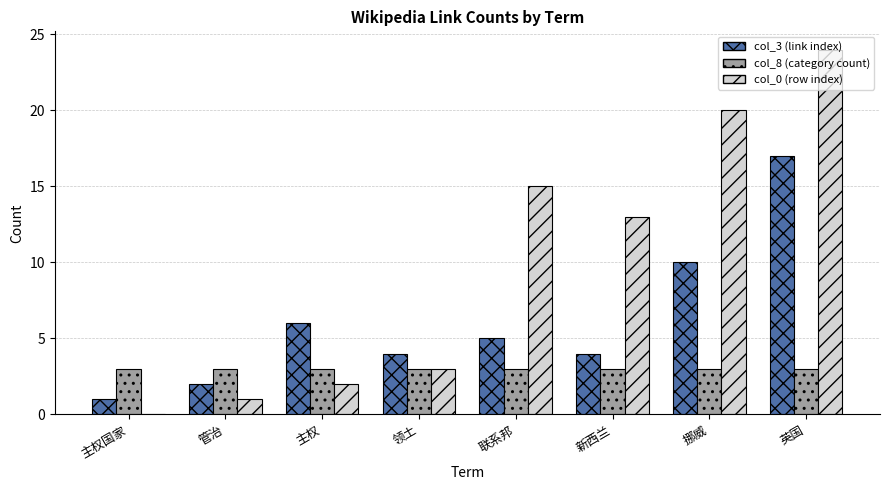

What is the sum of all col_3 (link index) values?

49